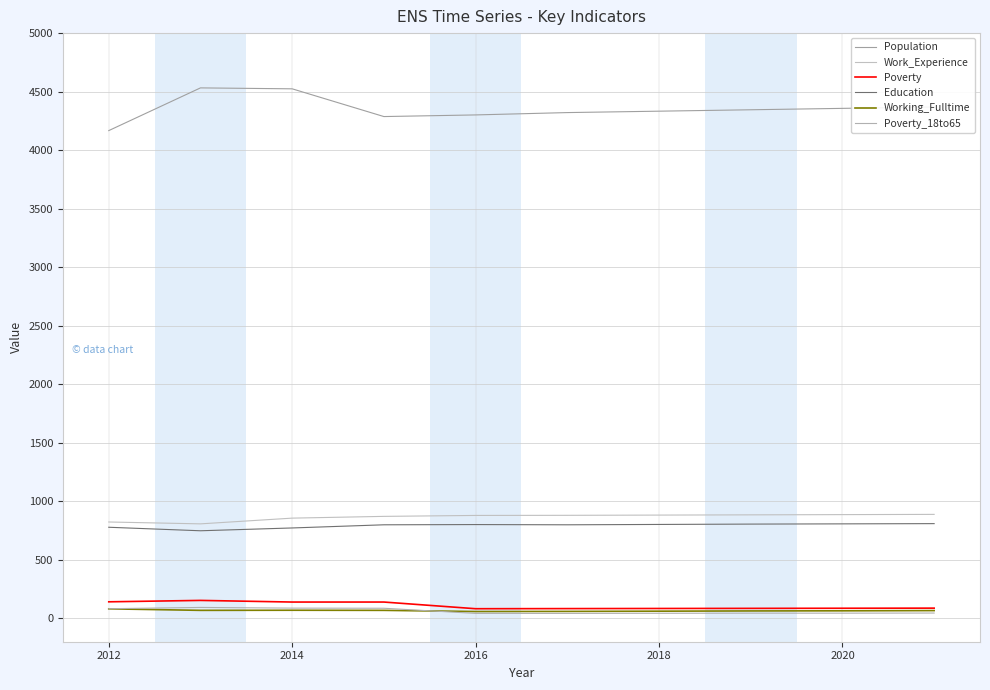

True or false: Education and Population cross at least once.

False